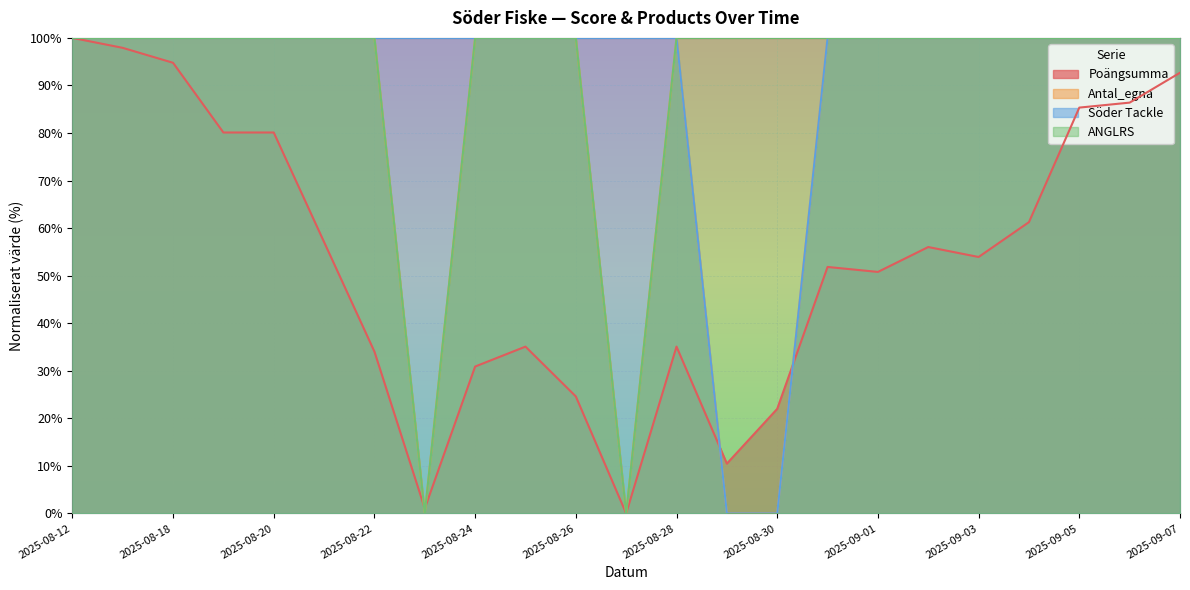

What is the sum of all Poängsumma values?

1241.4